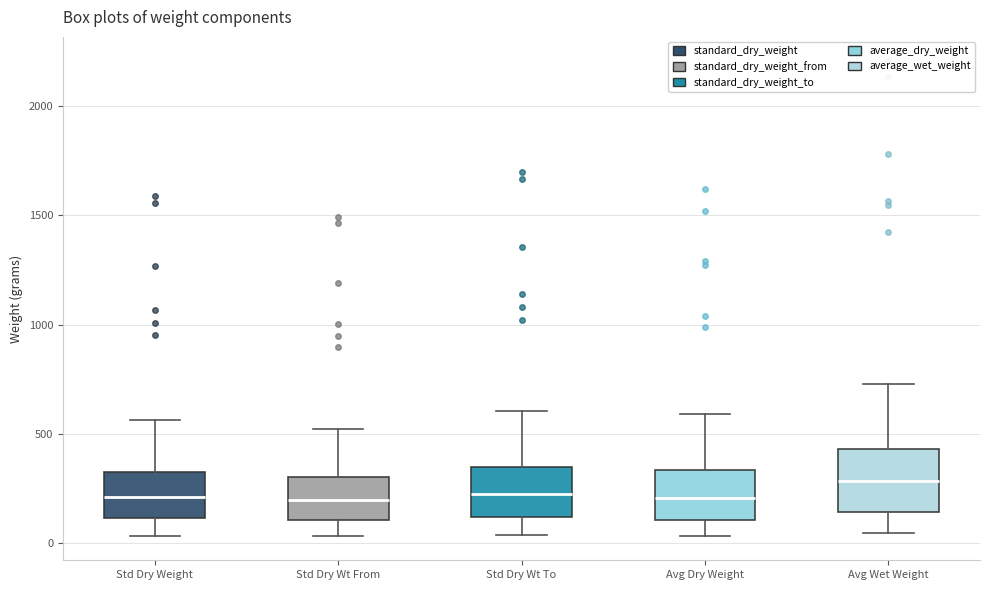

Where does the median line of the box for Std Dry Wt To sit on the y-axis? The values are not printed on the chart, so give them approximately, as read against the axis.

250